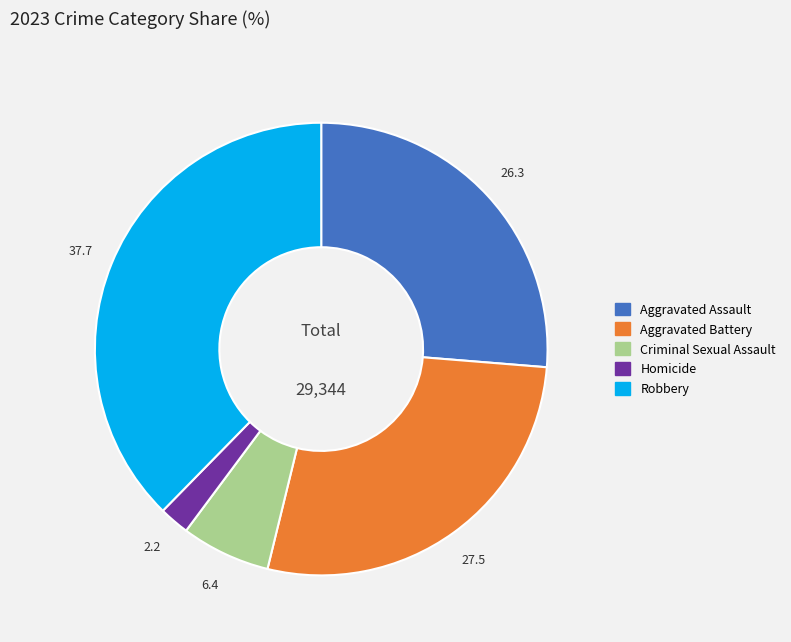

Does any single category account for the majority?

No